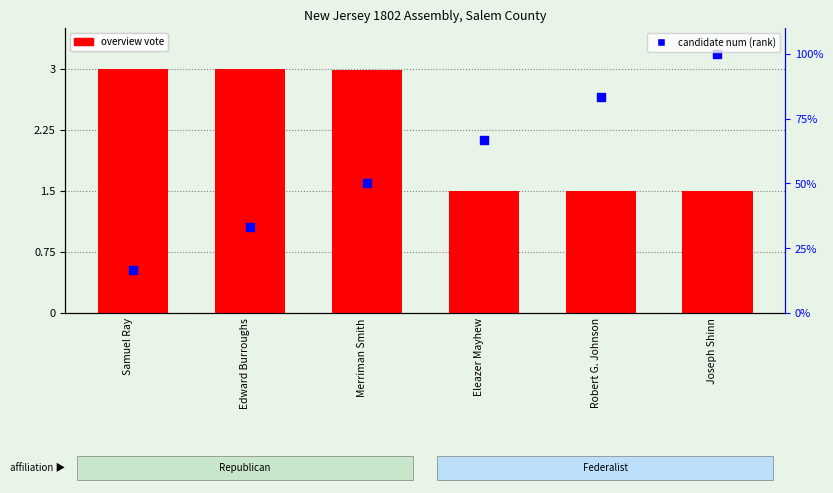

Is the value of candidate num (rank) at Merriman Smith greater than the value of overview vote at Merriman Smith?

Yes